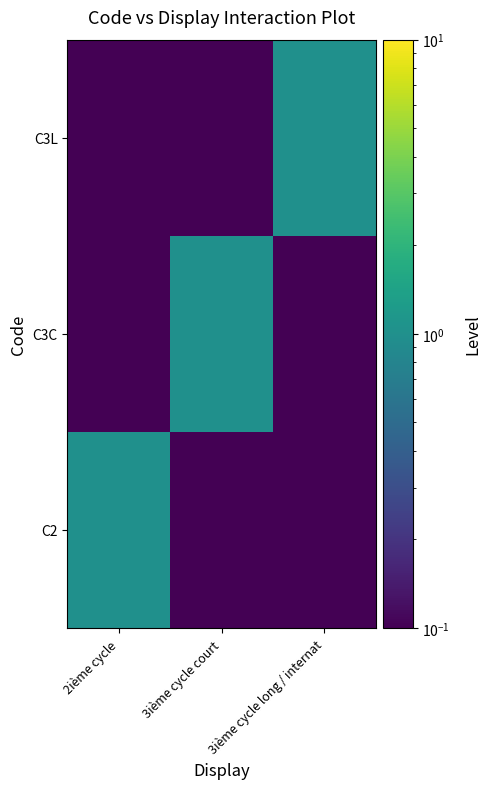

Reading left to right, extract all data points from this chart.

C2: 2ième cycle=1.0	3ième cycle court=0.1	3ième cycle long / internat=0.1
C3C: 2ième cycle=0.1	3ième cycle court=1.0	3ième cycle long / internat=0.1
C3L: 2ième cycle=0.1	3ième cycle court=0.1	3ième cycle long / internat=1.0